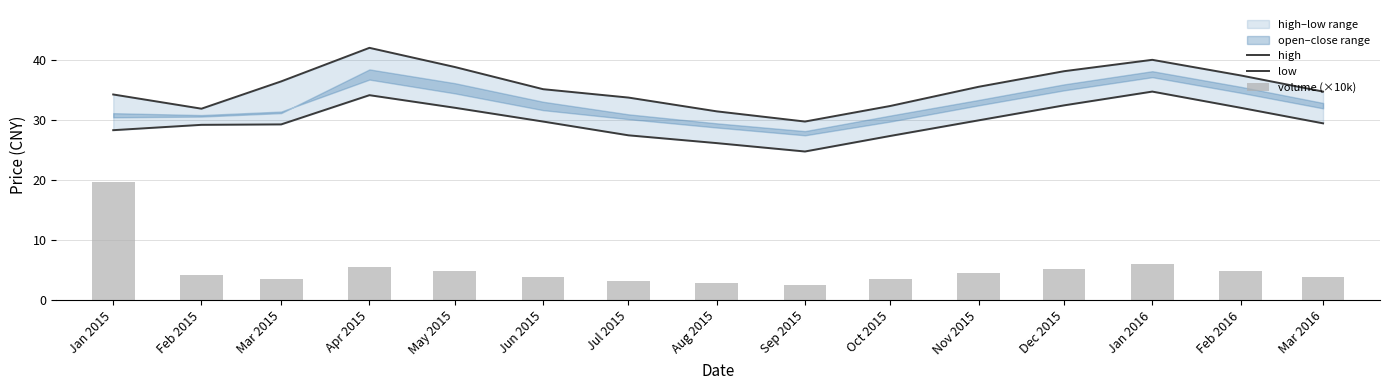

At which label does high first exceed 35?

Mar 2015